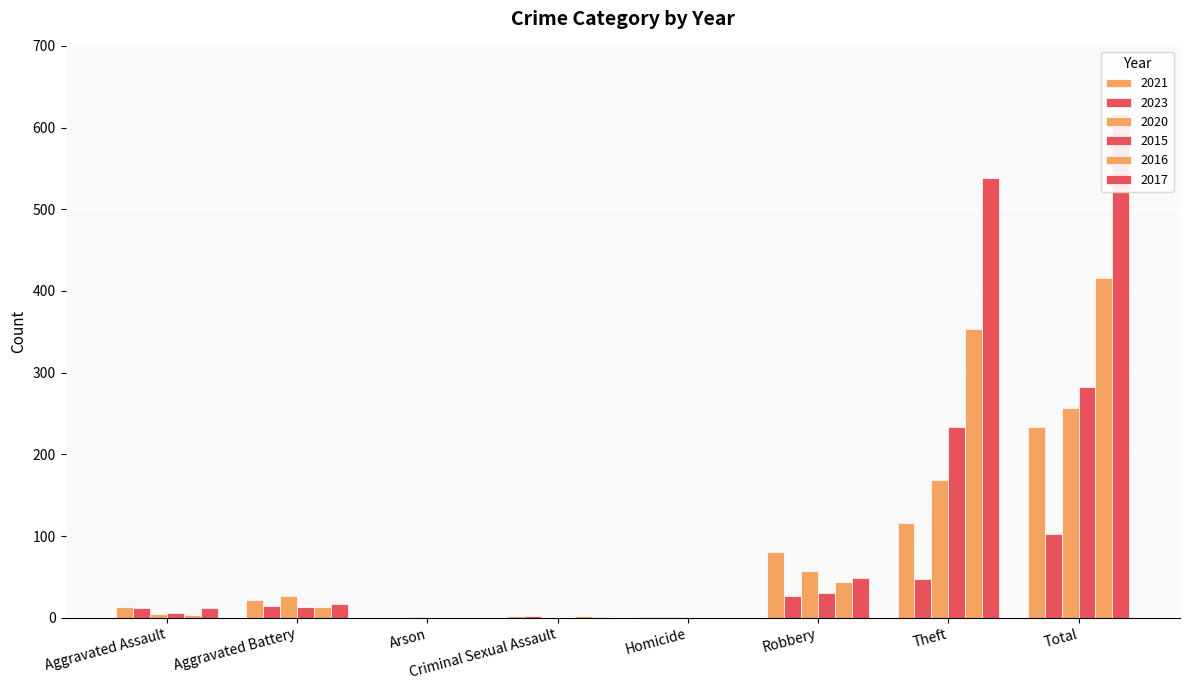

The 2021 series shows 22 at Aggravated Battery. True or false?

True